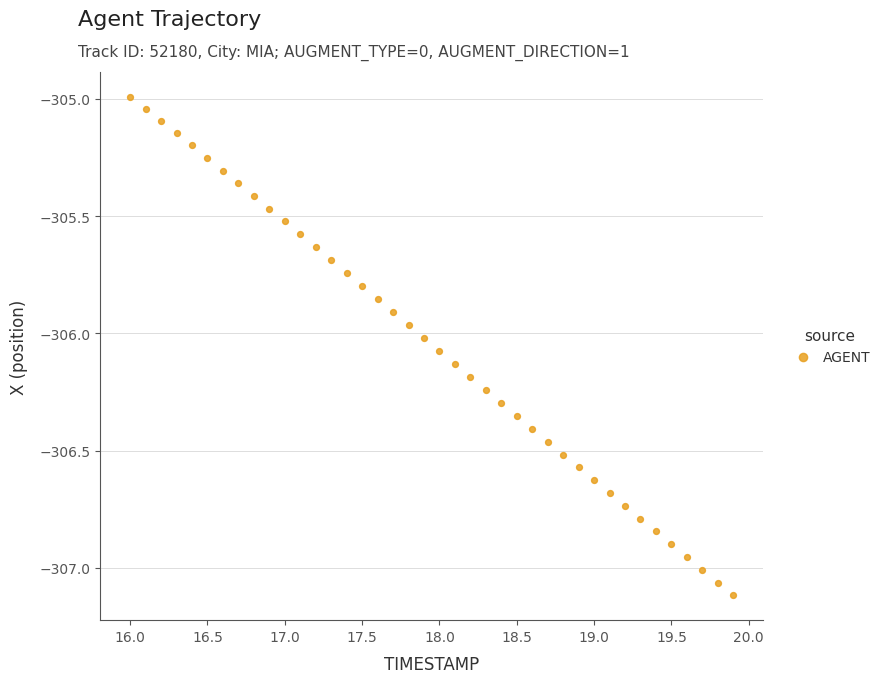

What is the range of X values (max minus min)?

3.9